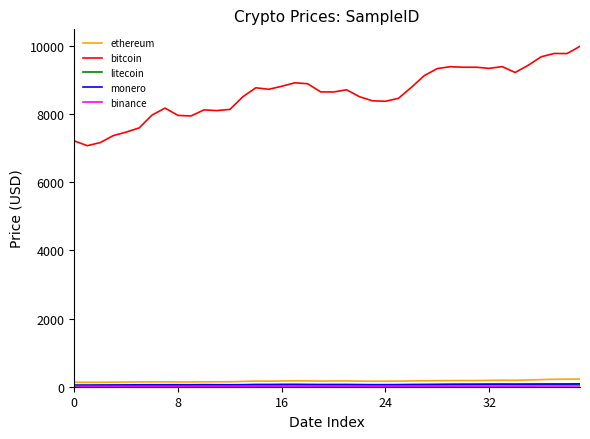

Which series has the largest range (max minus min)?

bitcoin